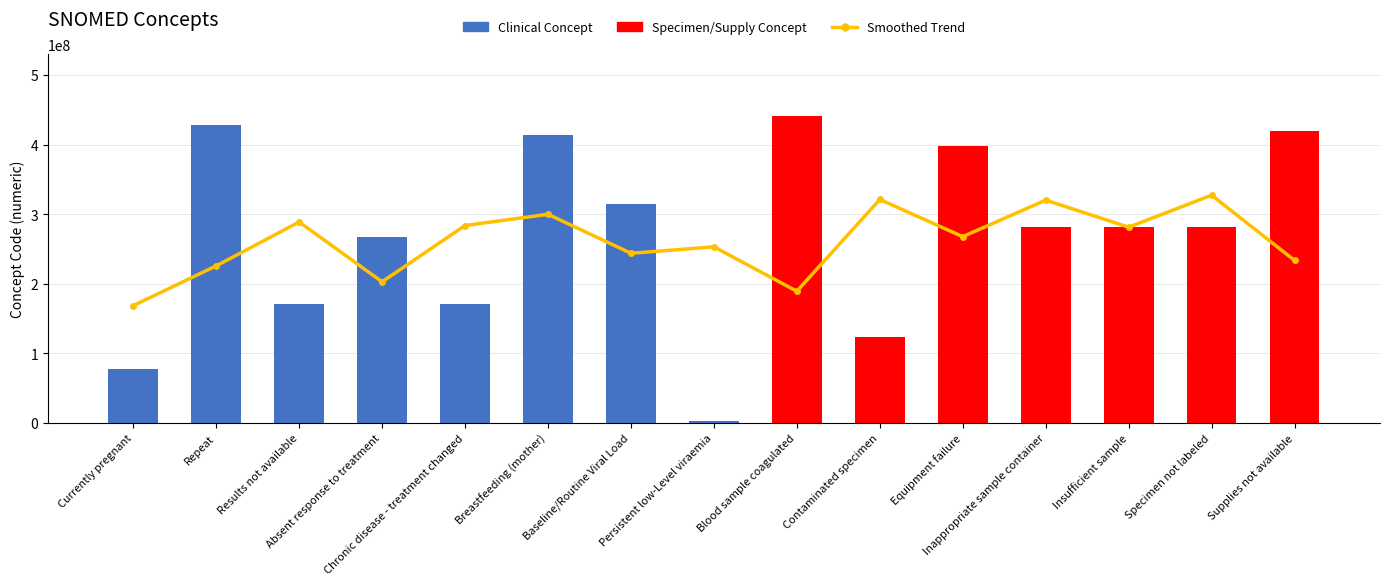

How many data points in Concept Code are above 281265005?

7